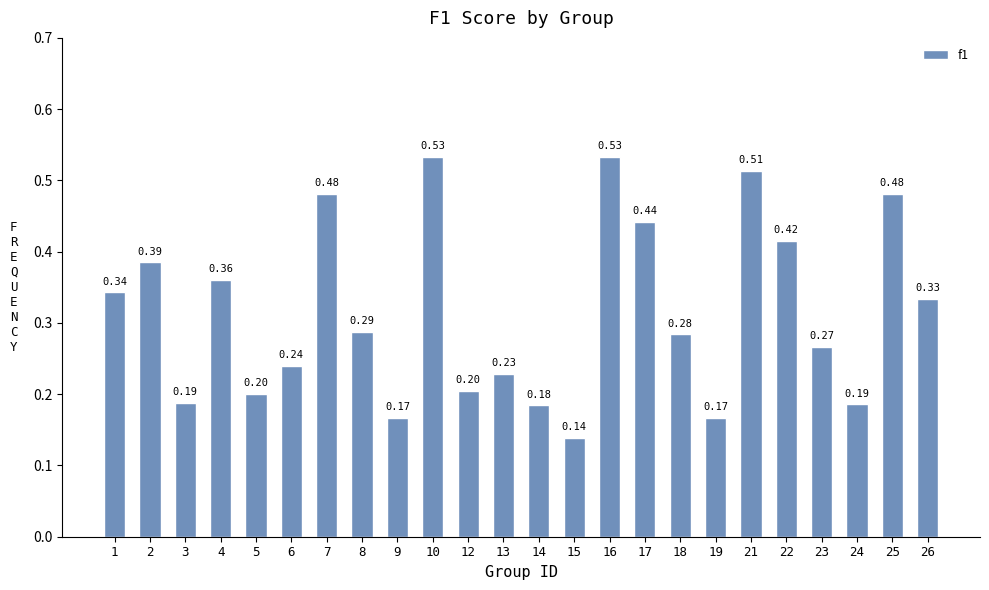

Which has a higher value, 4 or 23?

4